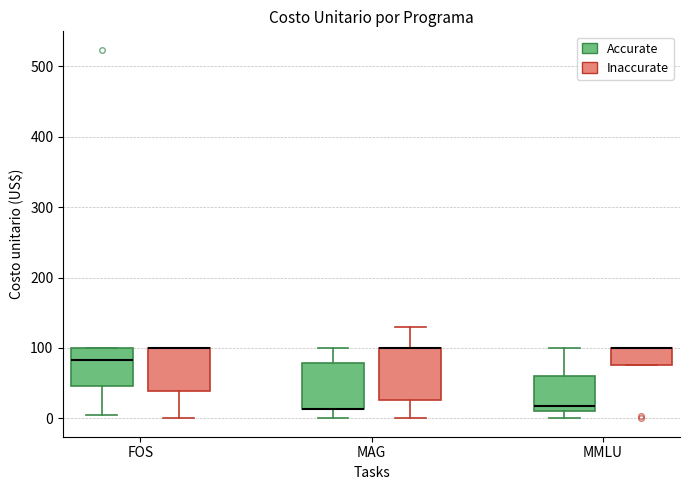

Where is the upper edge of the box for MMLU (Inaccurate) on the y-axis? The values are not printed on the chart, so give them approximately, as read against the axis.

100